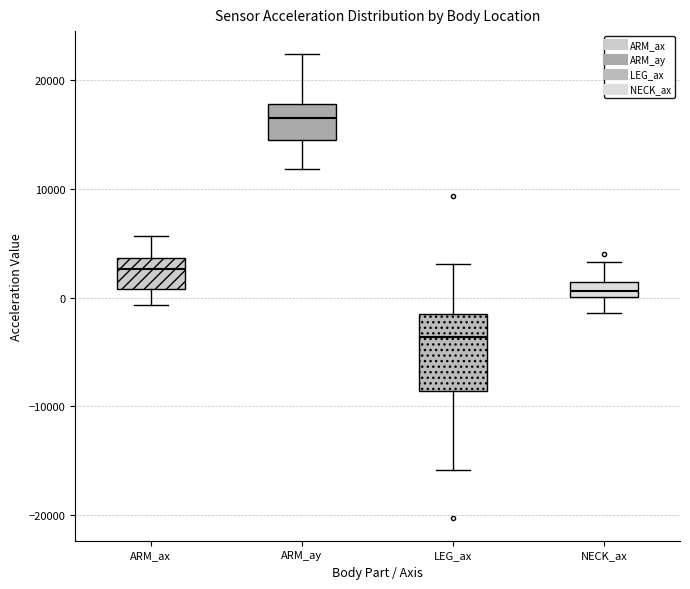

Which box is the tallest, from its lower edge to its upper edge?

LEG_ax